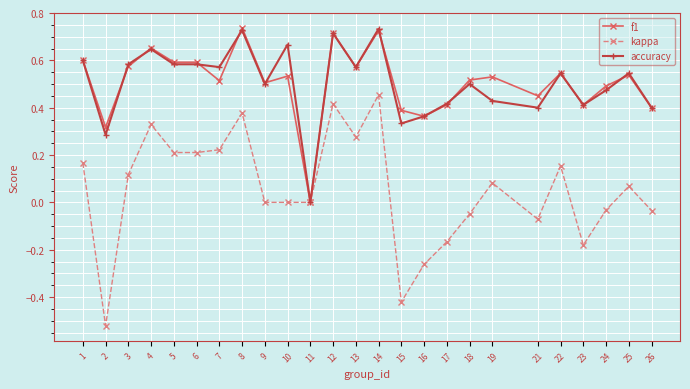

What is the difference between the second highest and second lowest values in the kappa series?

0.8